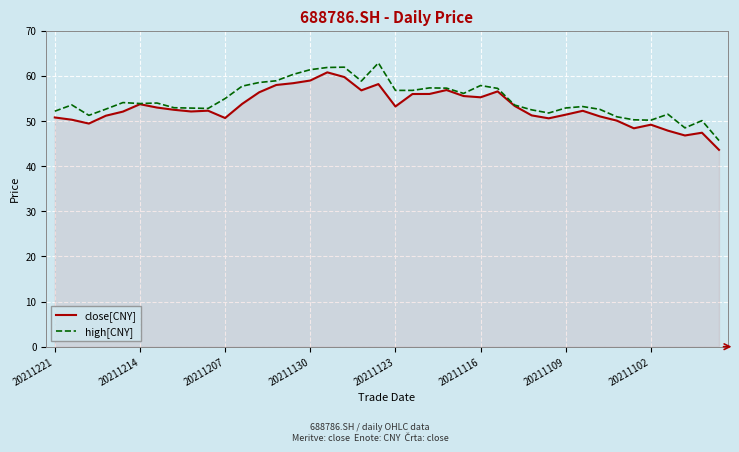

What is the smallest value displayed?

43.6